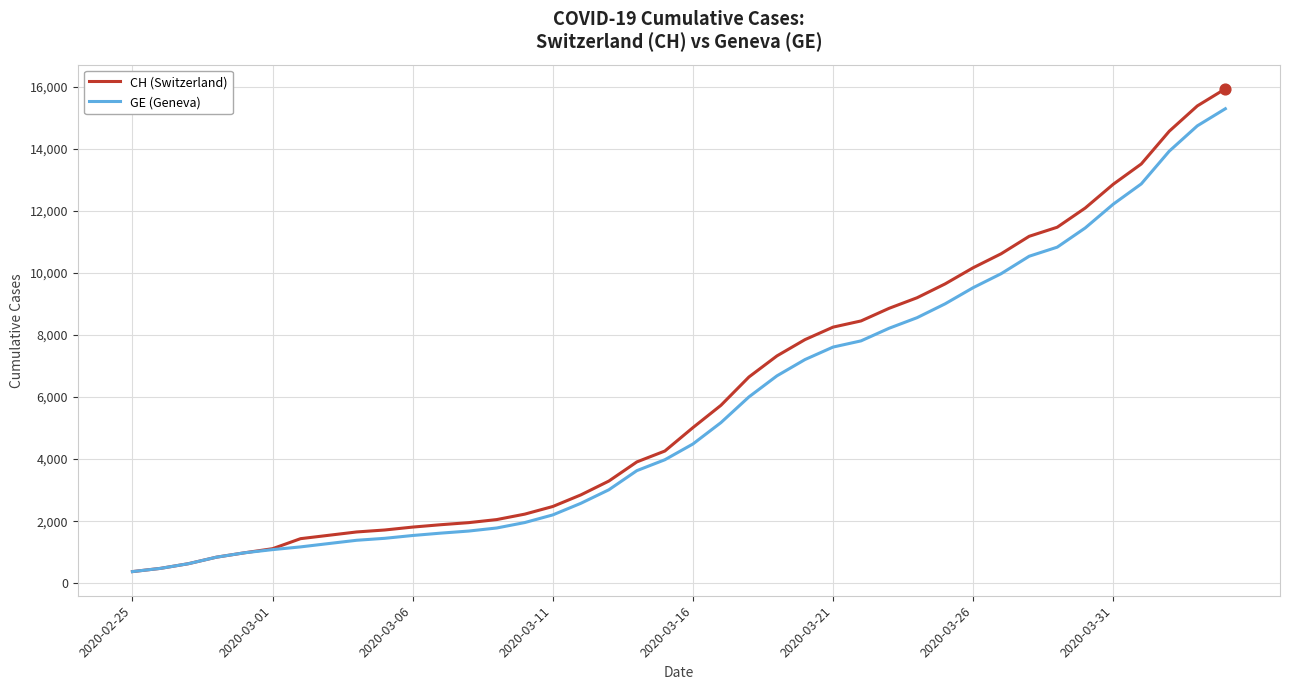

What is the maximum value shown in the chart?

15926